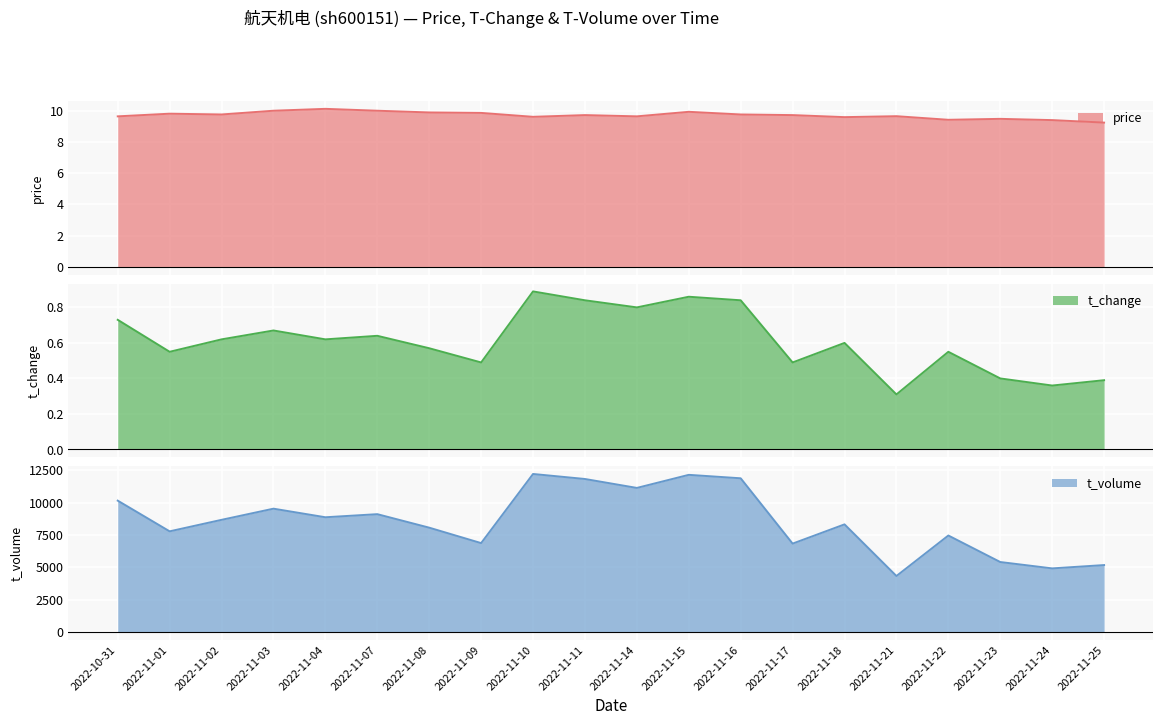

What is the label of the 15th point from the right?

2022-11-07